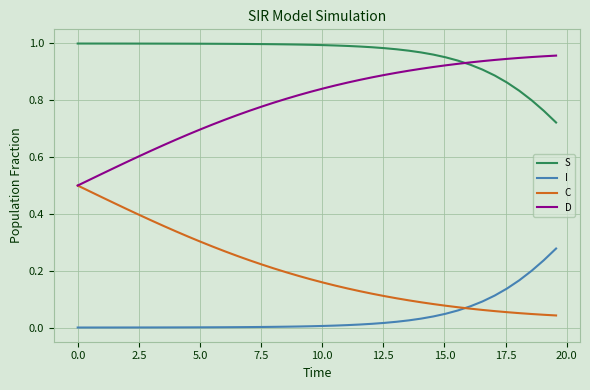

Which series has the largest total across all categories?

S